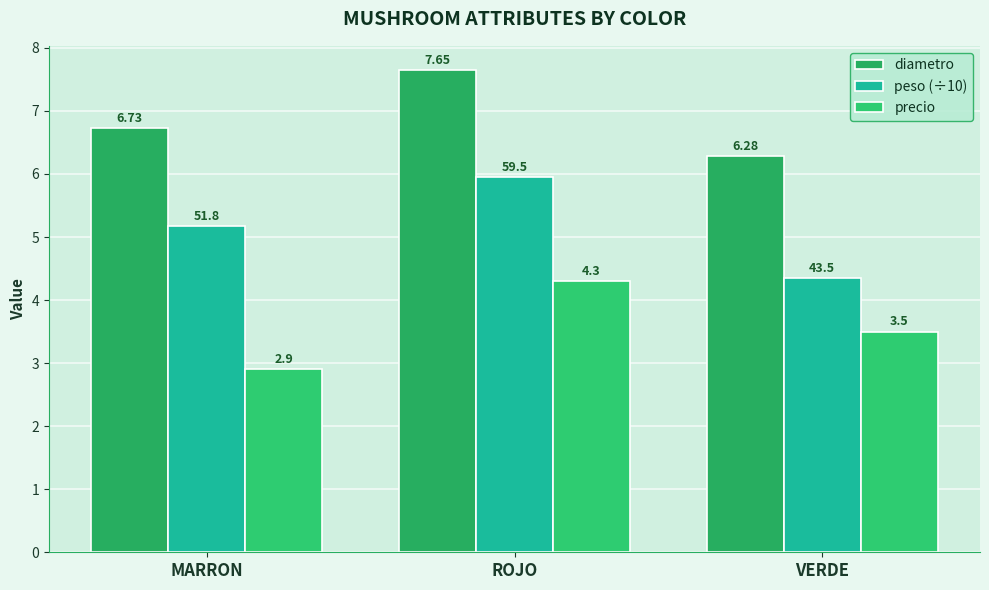

What is the difference between the maximum and minimum values in the peso (÷10) series?

1.6